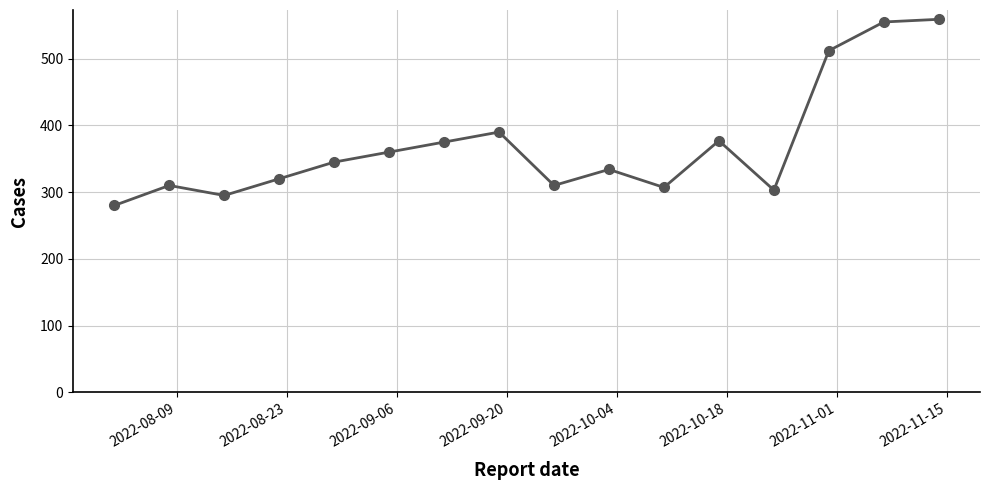

True or false: the data has more than 2 interior local peaks.

True